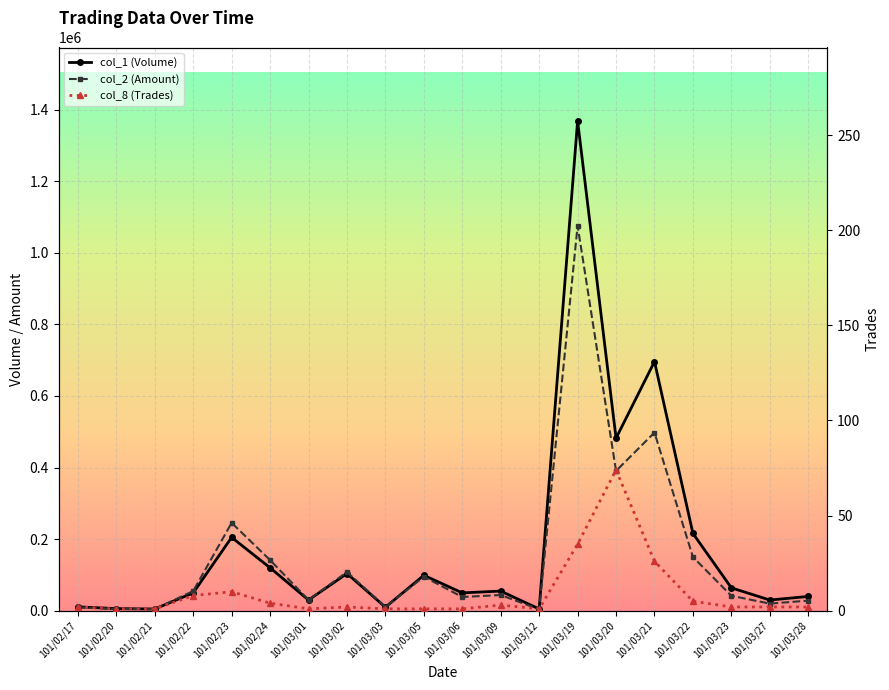

What is the maximum value for col_1 (Volume)?

1368000